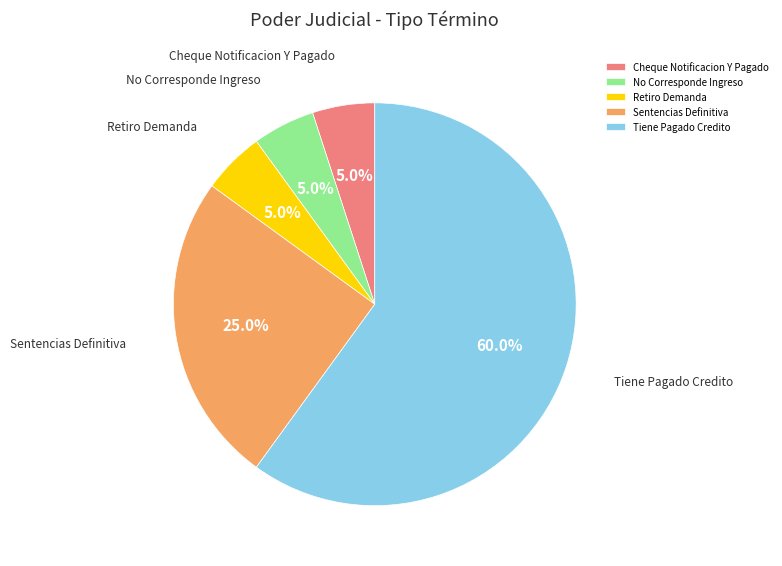

Which has a higher value, Sentencias Definitiva or No Corresponde Ingreso?

Sentencias Definitiva